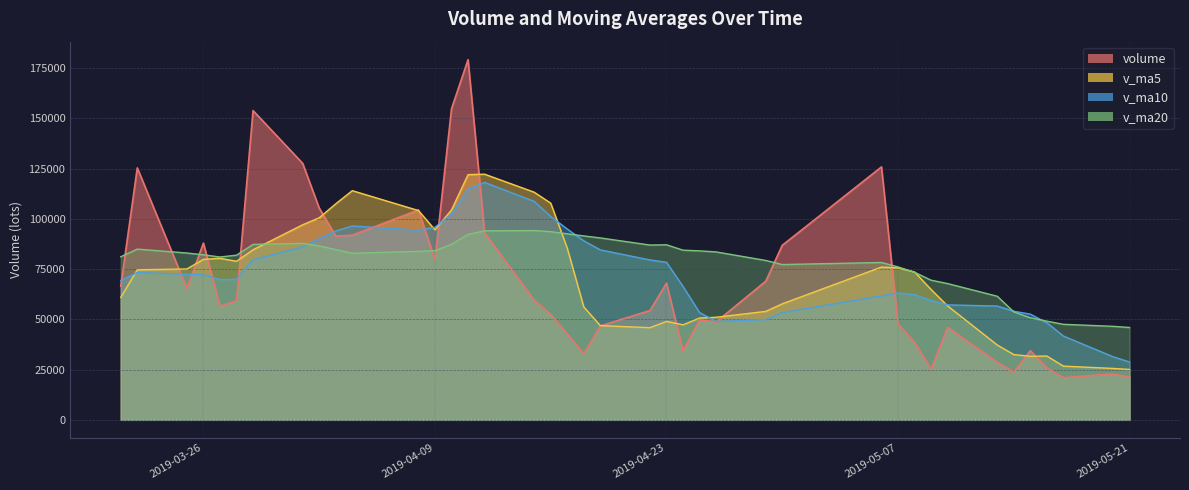

What is the average value of the v_ma10 series?

73135.8